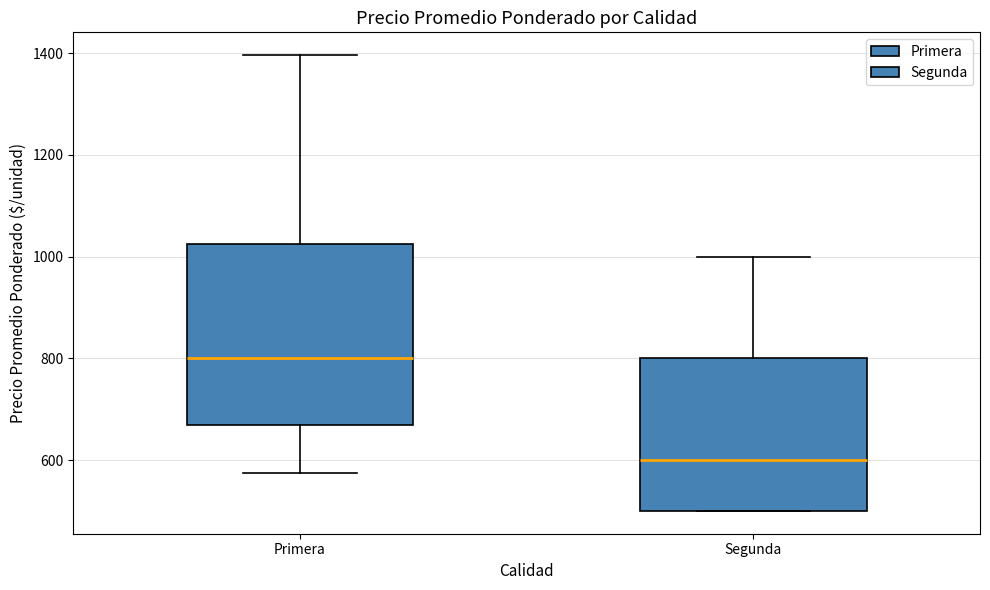

Where is the lower edge of the box for Segunda on the y-axis? The values are not printed on the chart, so give them approximately, as read against the axis.

500